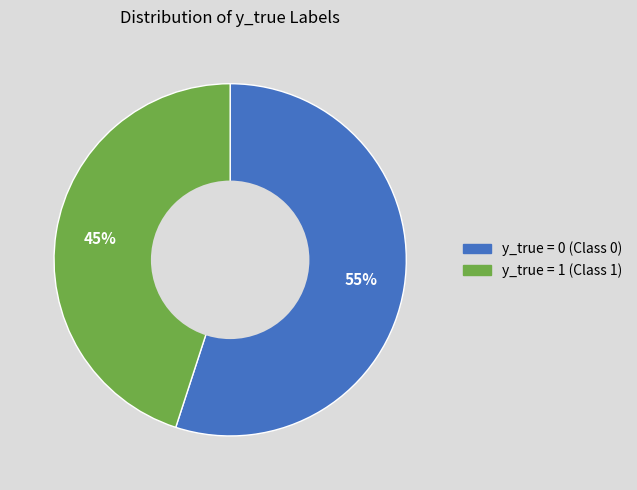

To the nearest percent, what is the difference between the largest and smallest slice percentages?

10%